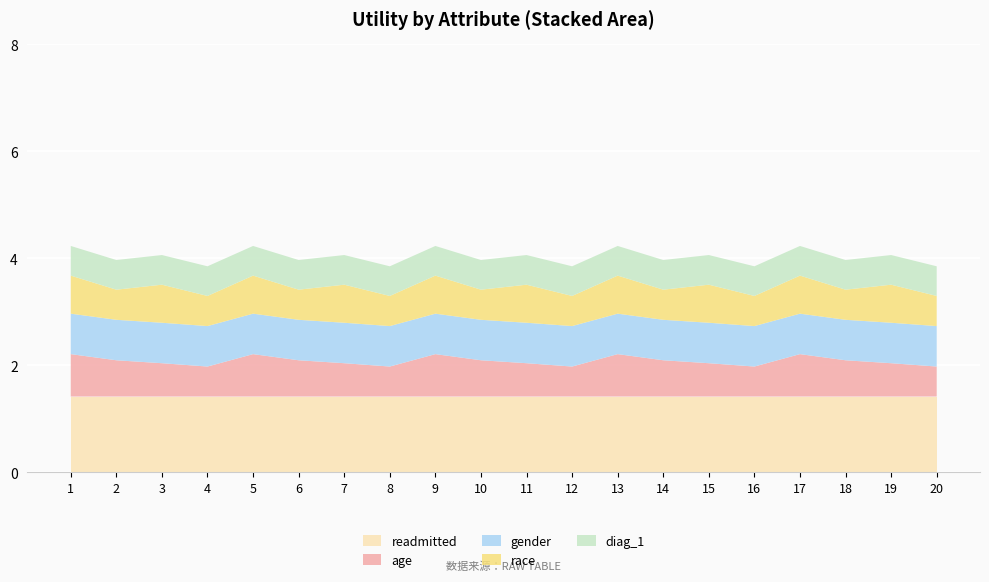

Reading right to left, transcribe all the data shown in this chart.

readmitted: 1.4	1.4	1.4	1.4	1.4	1.4	1.4	1.4	1.4	1.4	1.4	1.4	1.4	1.4	1.4	1.4	1.4	1.4	1.4	1.4
age: 0.6	0.6	0.7	0.8	0.6	0.6	0.7	0.8	0.6	0.6	0.7	0.8	0.6	0.6	0.7	0.8	0.6	0.6	0.7	0.8
gender: 0.8	0.8	0.8	0.8	0.8	0.8	0.8	0.8	0.8	0.8	0.8	0.8	0.8	0.8	0.8	0.8	0.8	0.8	0.8	0.8
race: 0.6	0.7	0.6	0.7	0.6	0.7	0.6	0.7	0.6	0.7	0.6	0.7	0.6	0.7	0.6	0.7	0.6	0.7	0.6	0.7
diag_1: 0.6	0.6	0.6	0.6	0.6	0.6	0.6	0.6	0.6	0.6	0.6	0.6	0.6	0.6	0.6	0.6	0.6	0.6	0.6	0.6